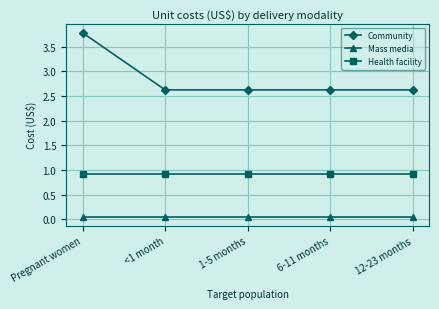

Which series has the widest spread of values?

Community